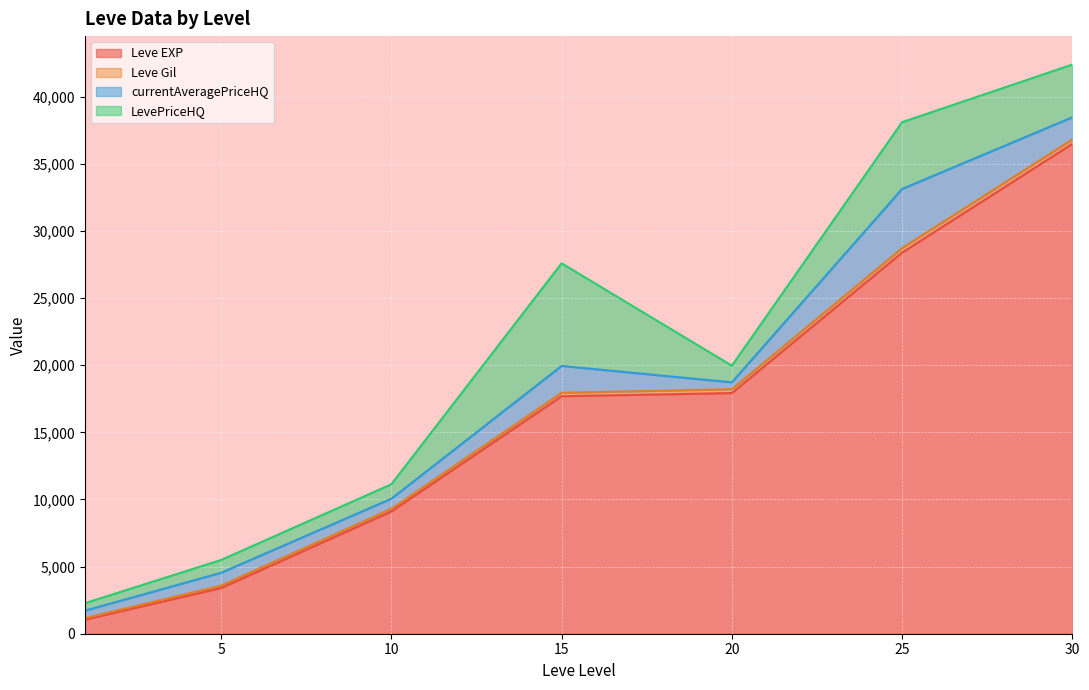

What is the highest value of the Leve EXP series?

36492.5